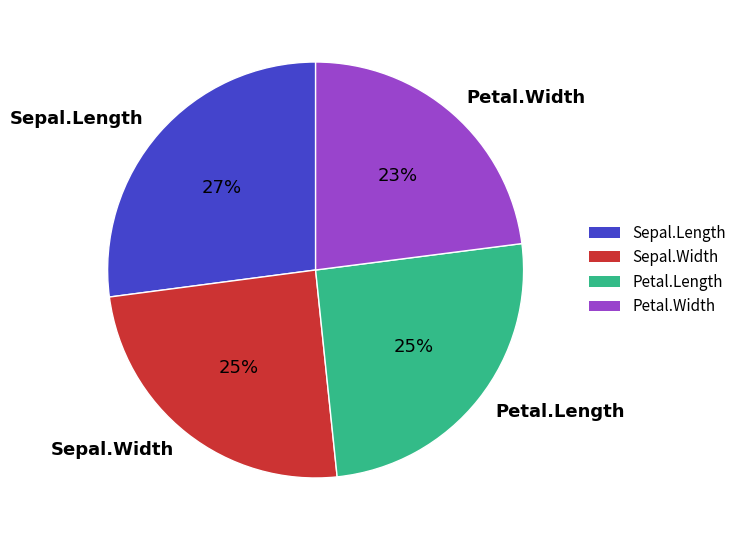

To the nearest percent, what is the average slice percentage?

25%